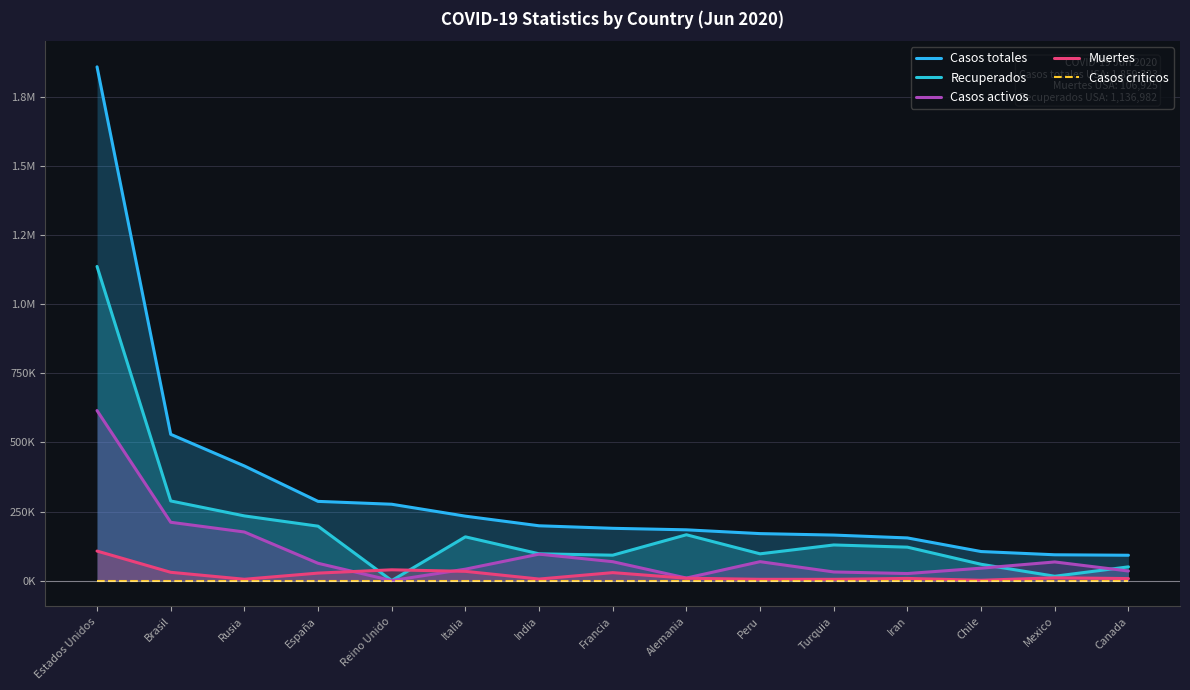

What is the difference between the second highest and minimum values in the Muertes series?

37932